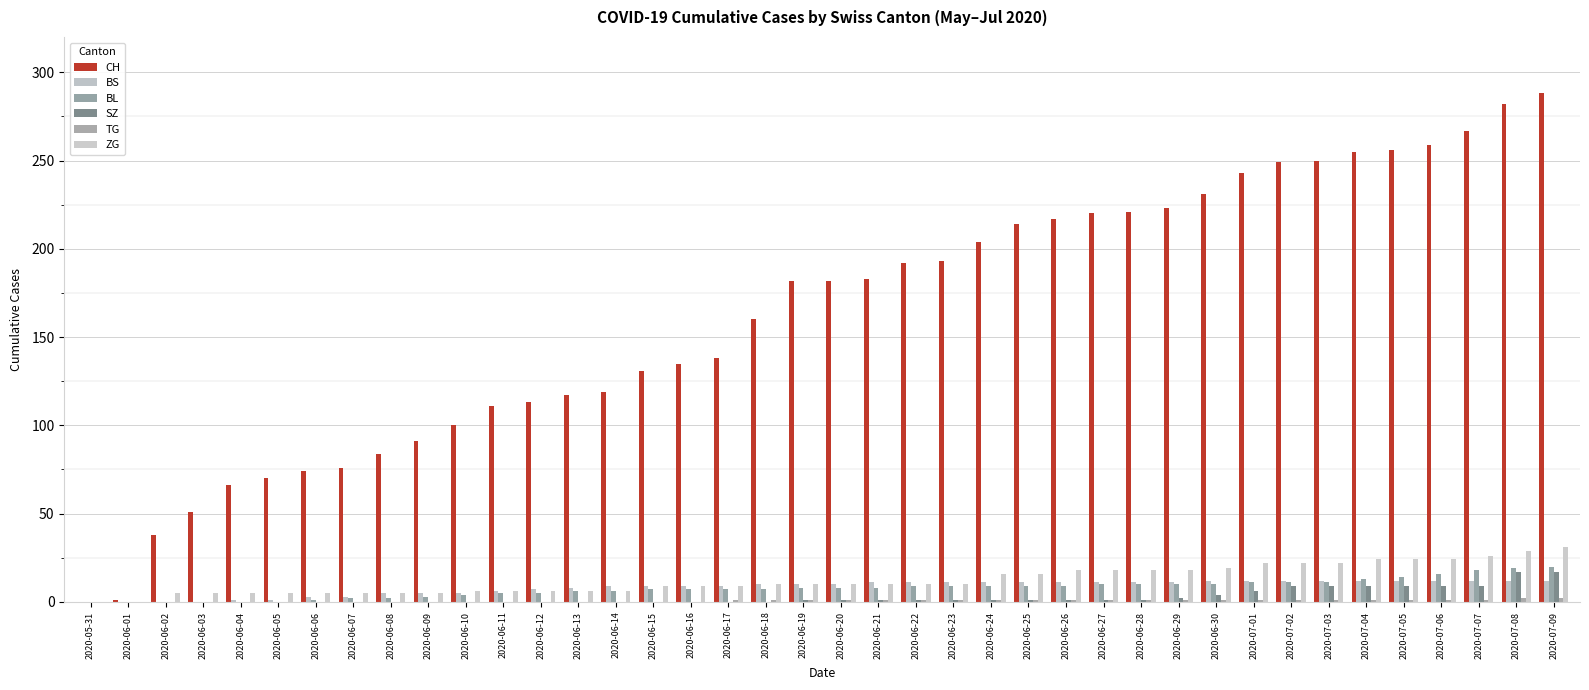

Does the chart contain stacked bars?

No